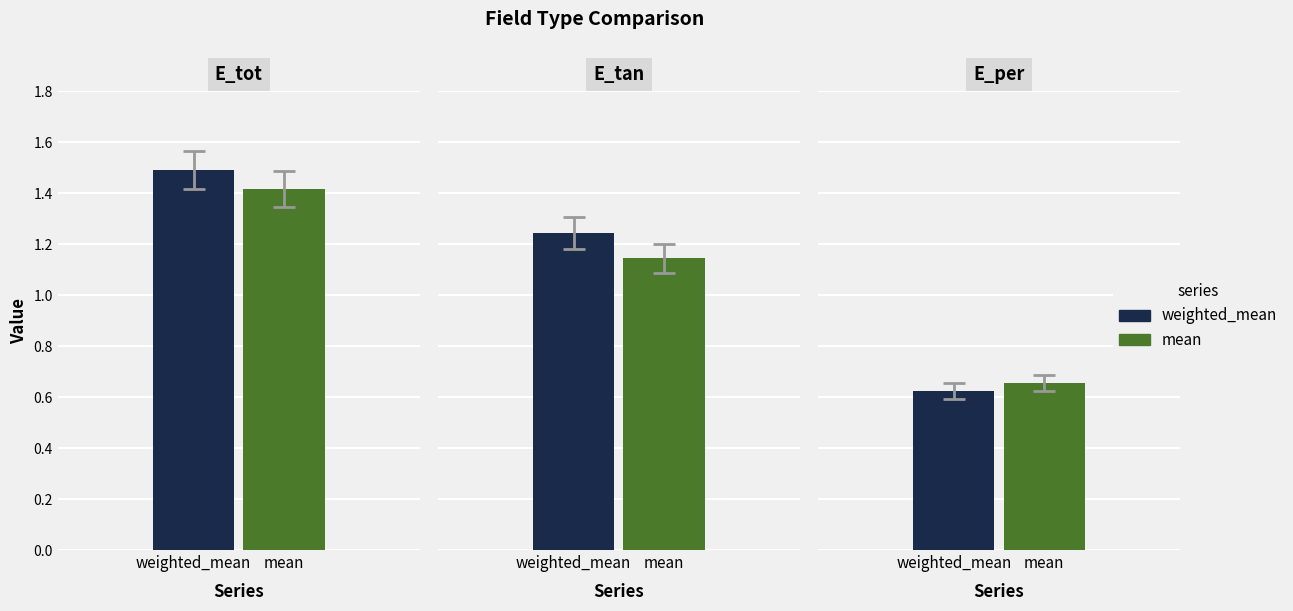

Which series has the largest total across all categories?

weighted_mean